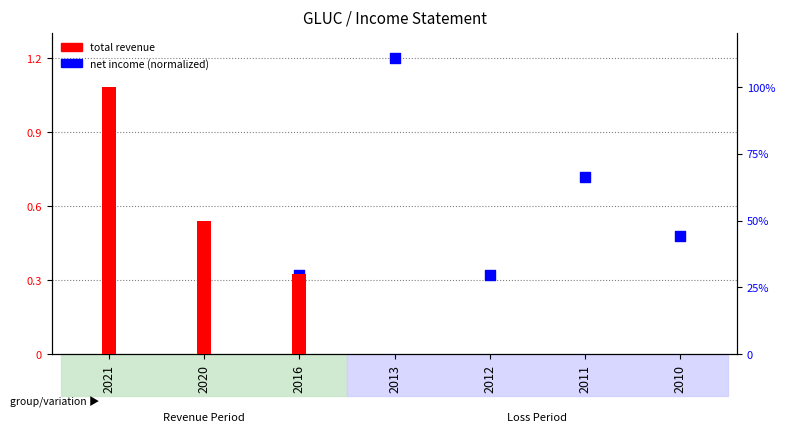

Which series contains the highest Y value?

total revenue